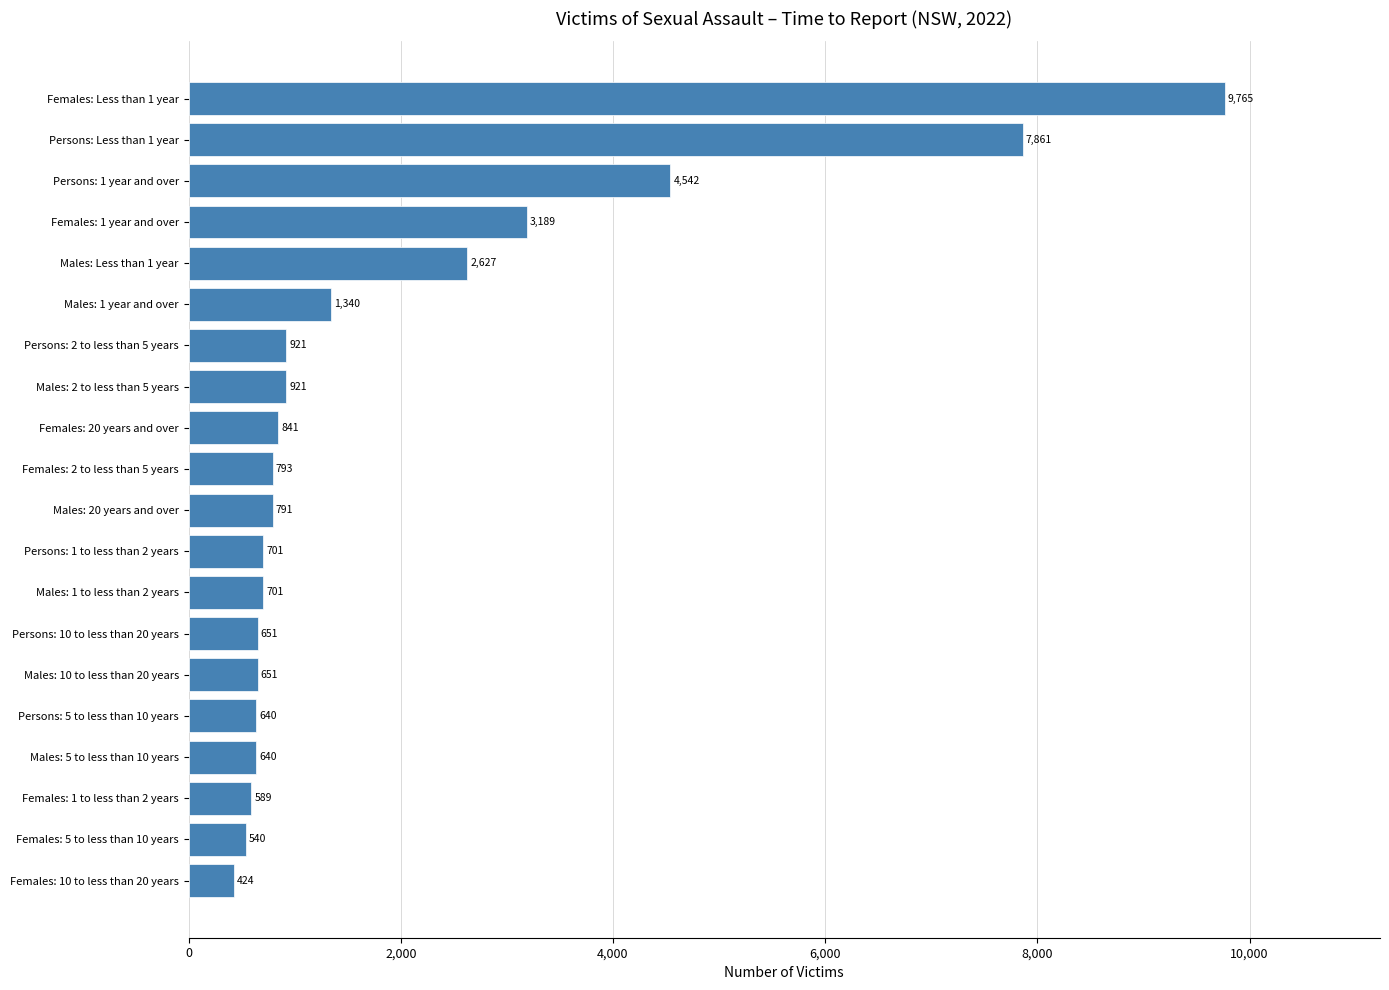

Where is the data nearest to the value 5094?

Persons: 1 year and over